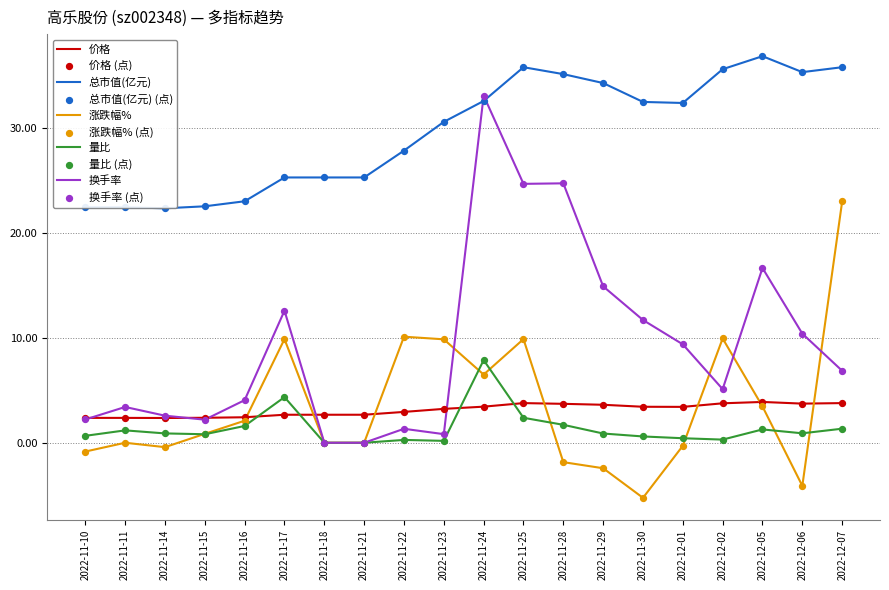

Which series changed the most between 2022-11-11 and 2022-11-17?

涨跌幅%